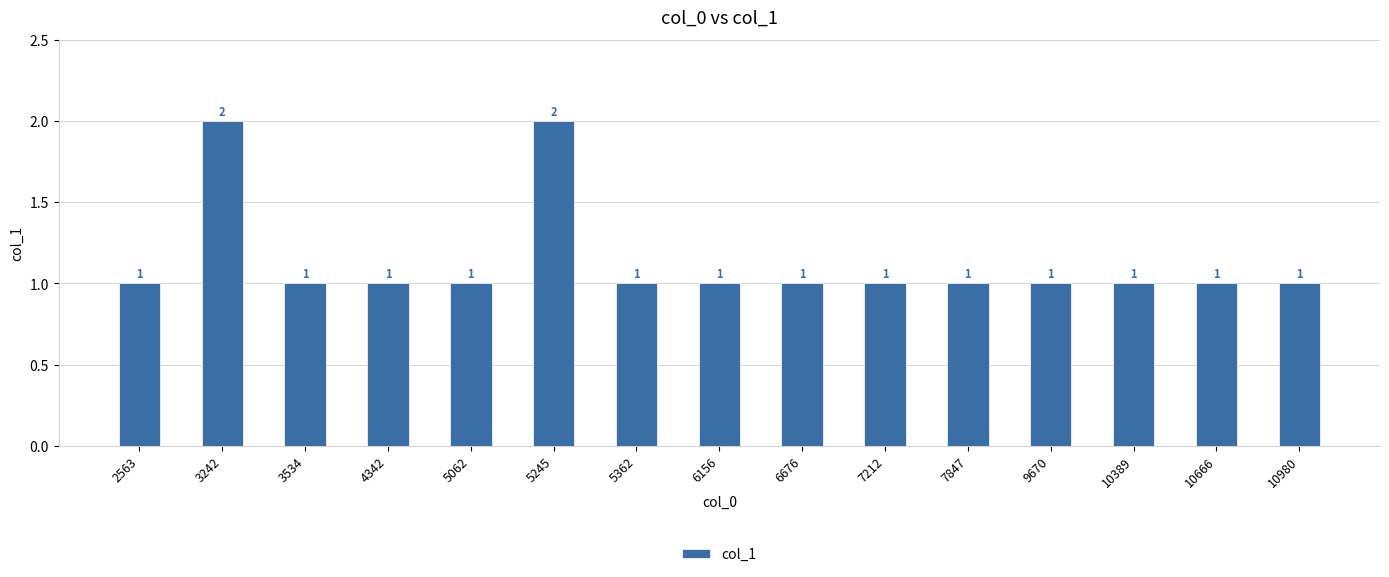

The chart shows a value of 2 at 10980. True or false?

False